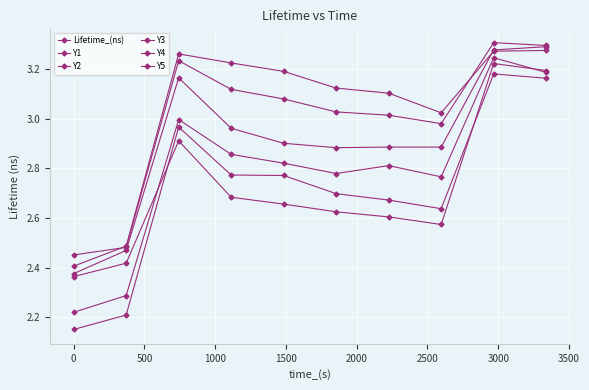

In Lifetime_(ns), how many points are higher than both neighbors (excluding endpoints)?

2